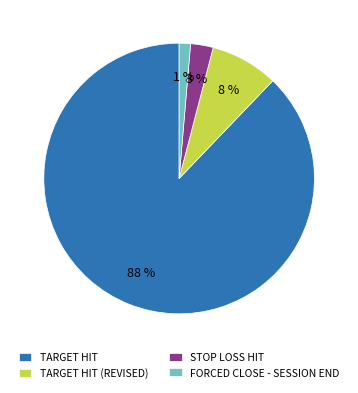

To the nearest percent, what is the difference between the TARGET HIT (REVISED) and STOP LOSS HIT slice percentages?

5%